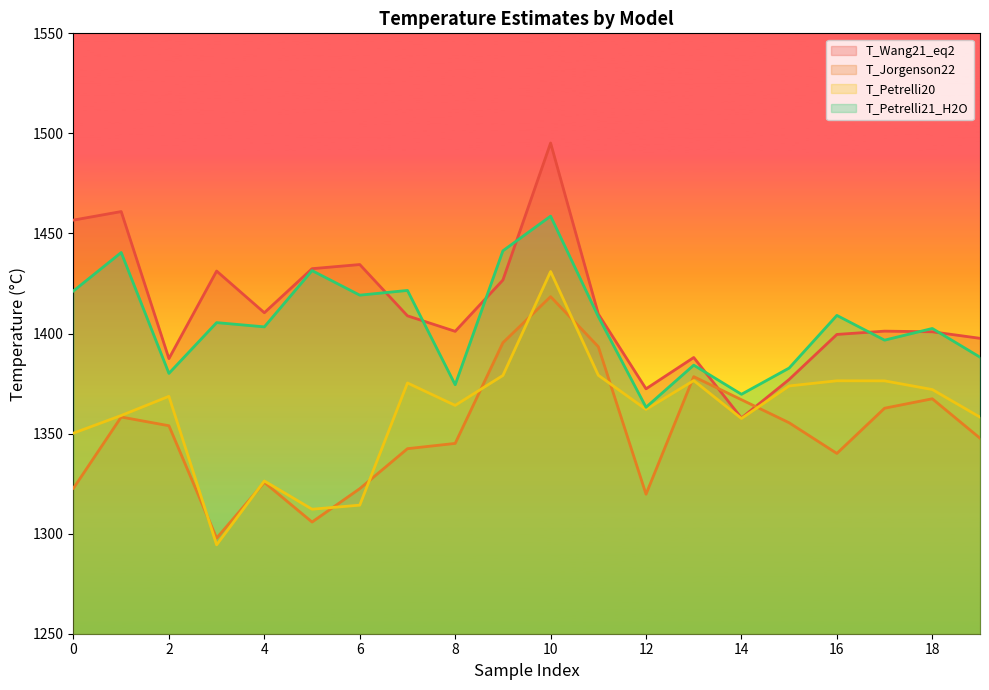

Which series has the largest total across all categories?

T_Wang21_eq2